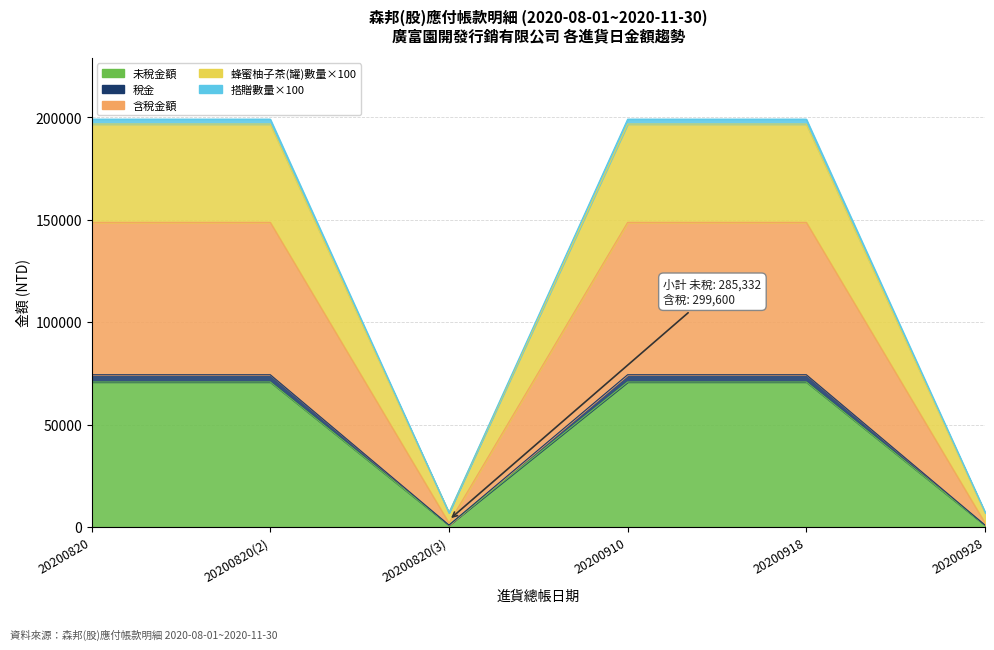

What position from the left is 20200820(3)?

3